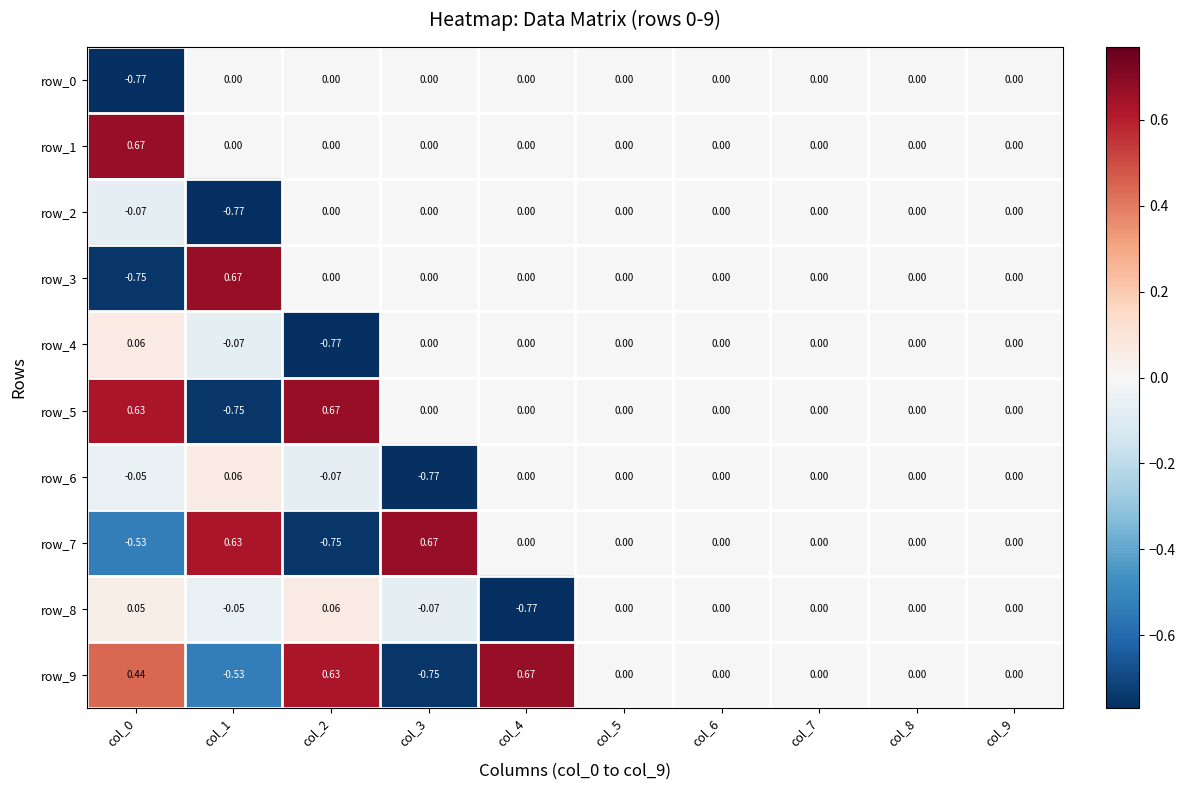

How many row_3 values are between 0 and 1?

9